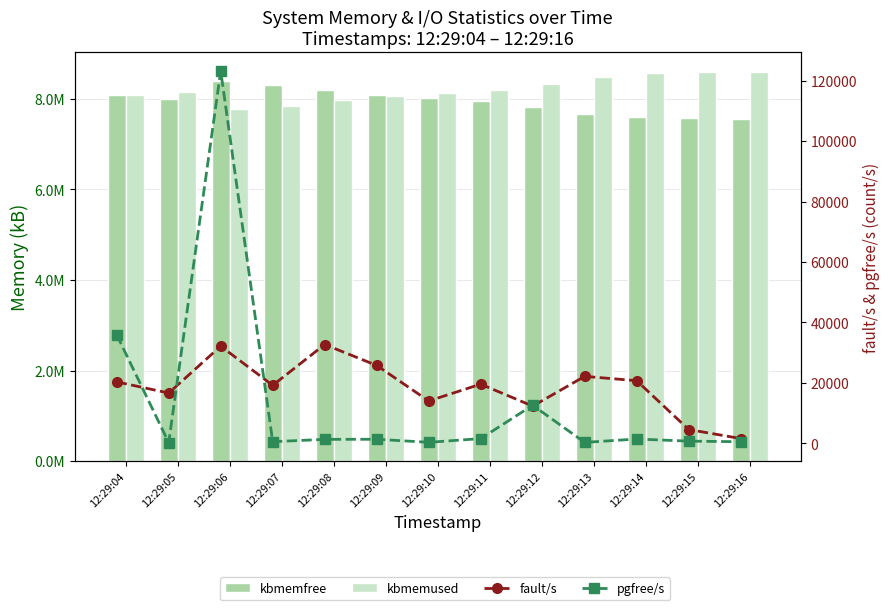

Where does the pgfree/s series first go above 1305?

12:29:04